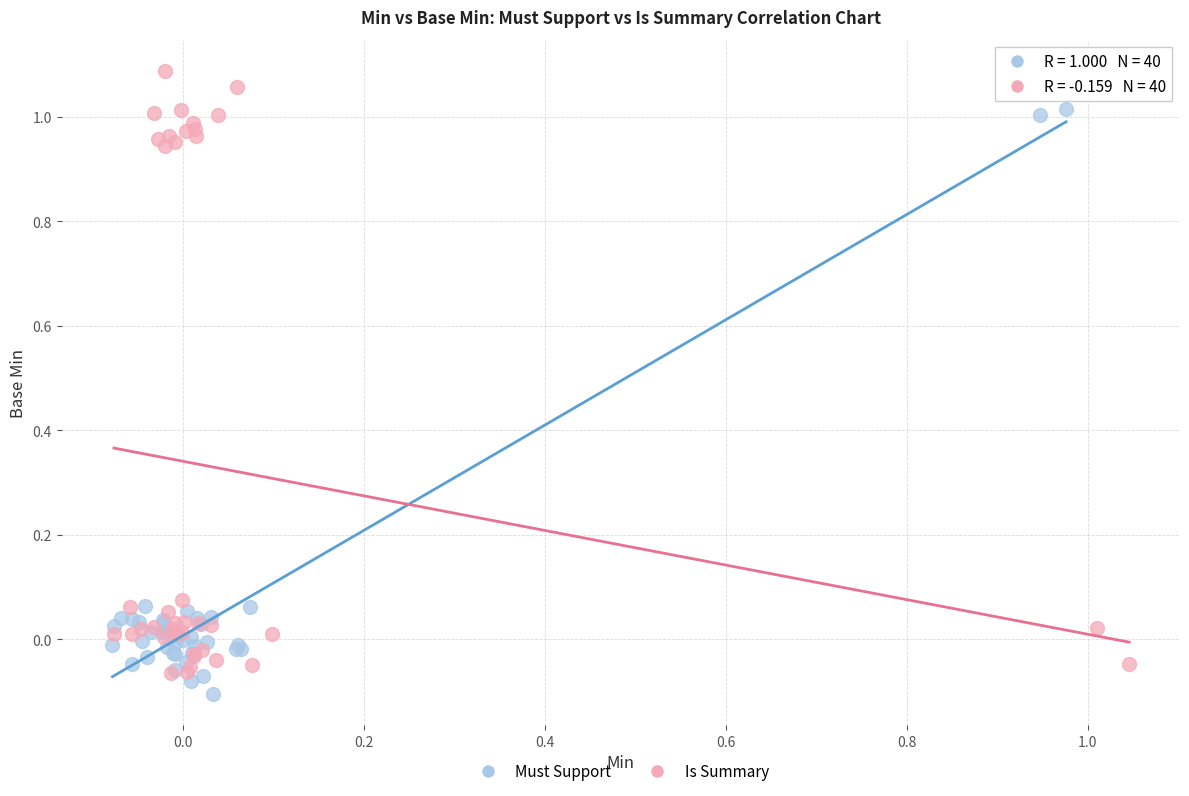

Which series reaches the maximum Y coordinate?

Is Summary